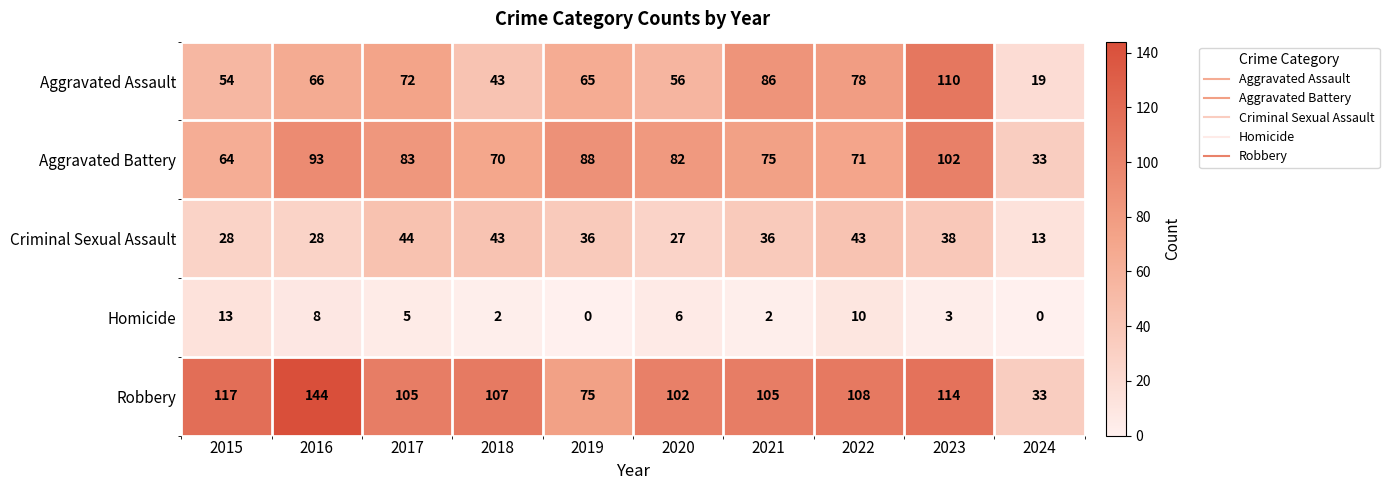

At which label does Criminal Sexual Assault first exceed 36?

2017